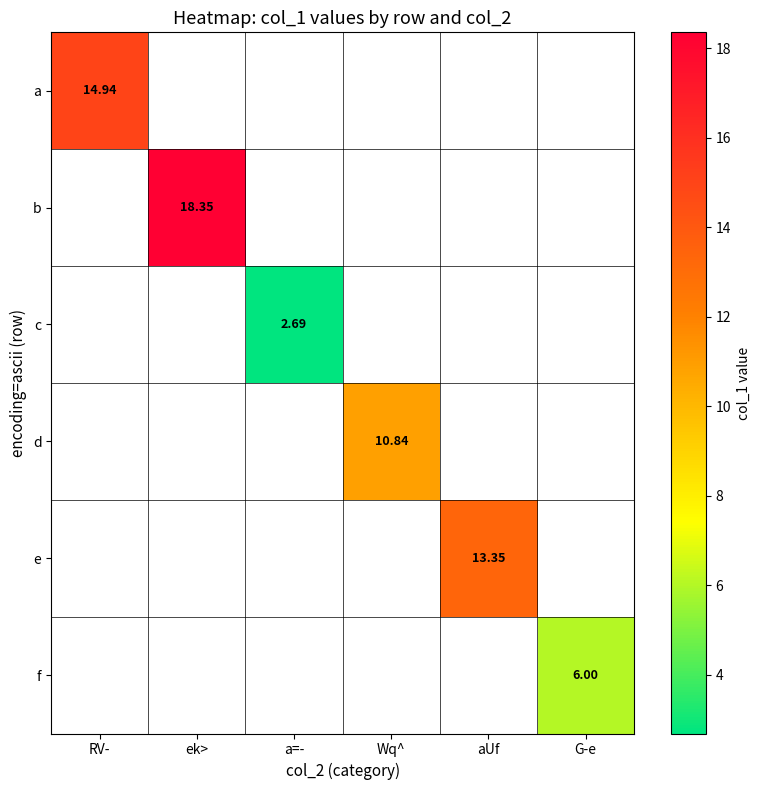

How many series are shown in this chart?

6